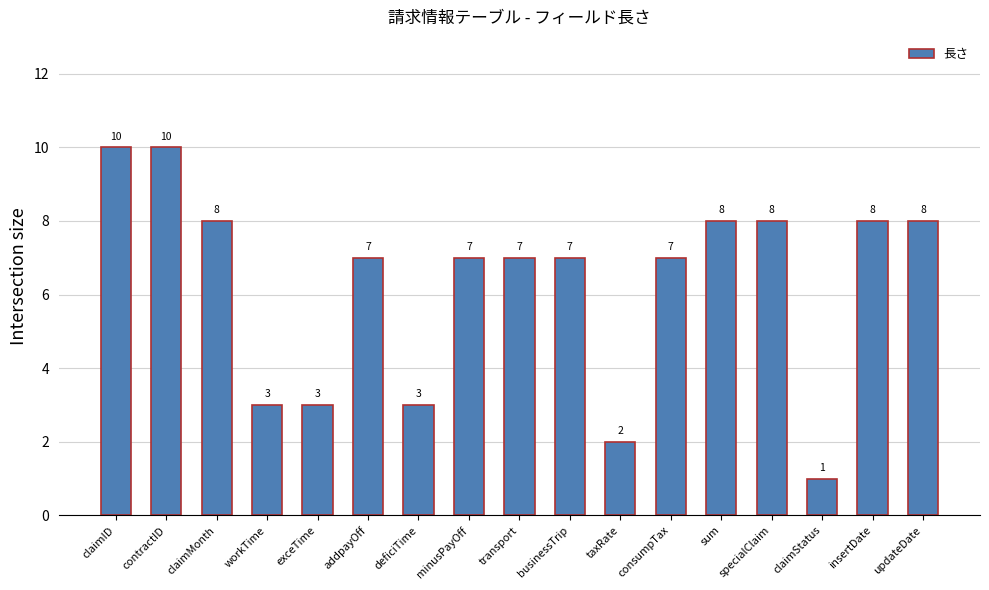

The chart shows a value of 4 at contractID. True or false?

False